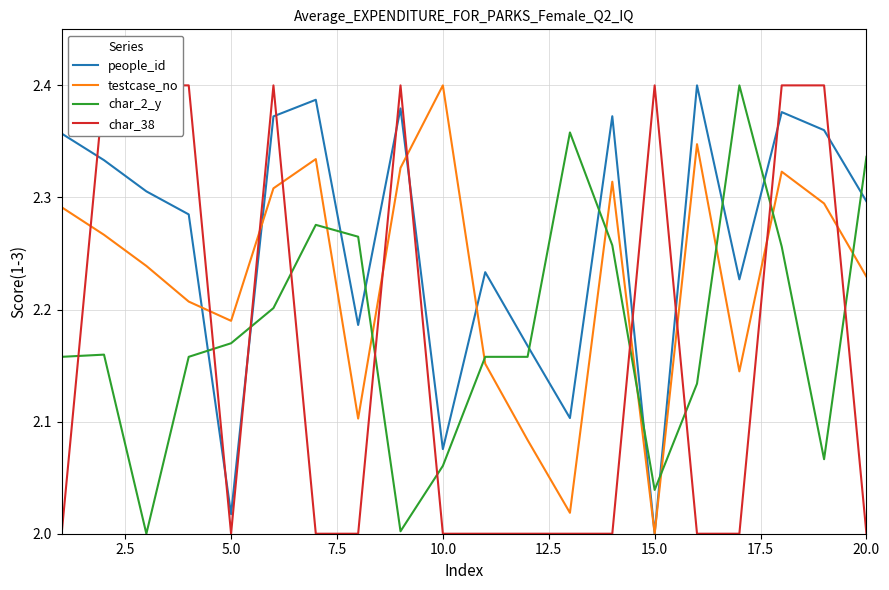

The value of testcase_no at 5.0 is 3.9. True or false?

False